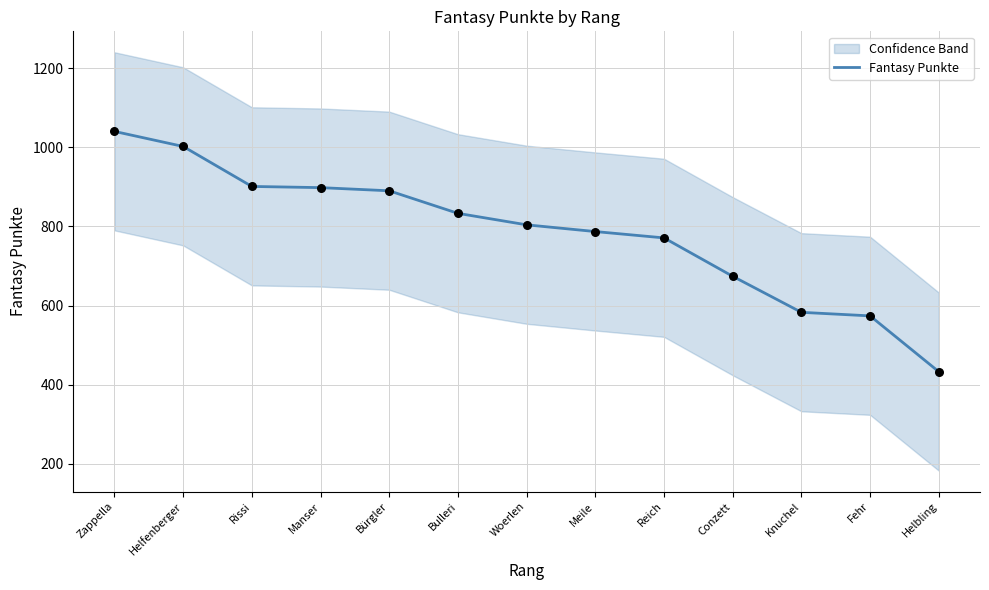

Approximately how many times larger is the value at Conzett compared to Woerlen?

0.8